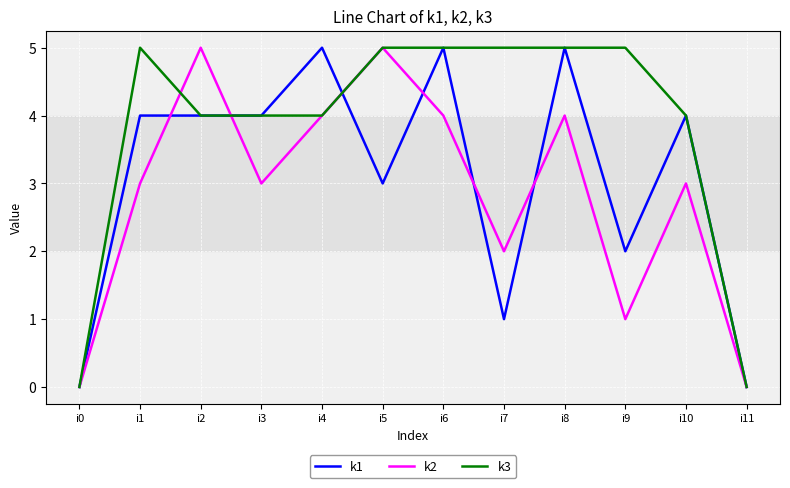

True or false: k1 and k3 cross at least once.

True